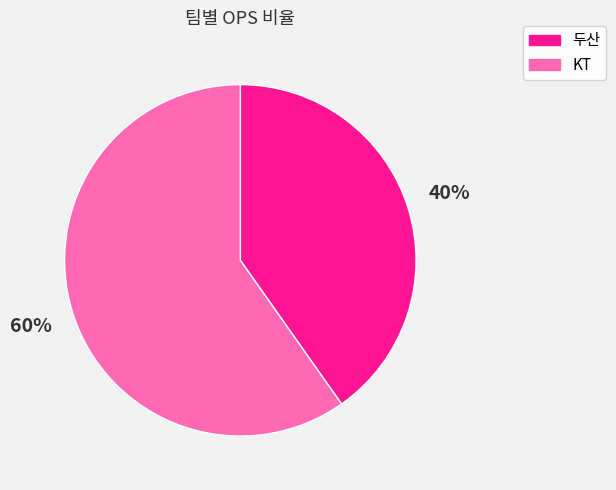

To the nearest percent, what portion does 두산 represent?

40%